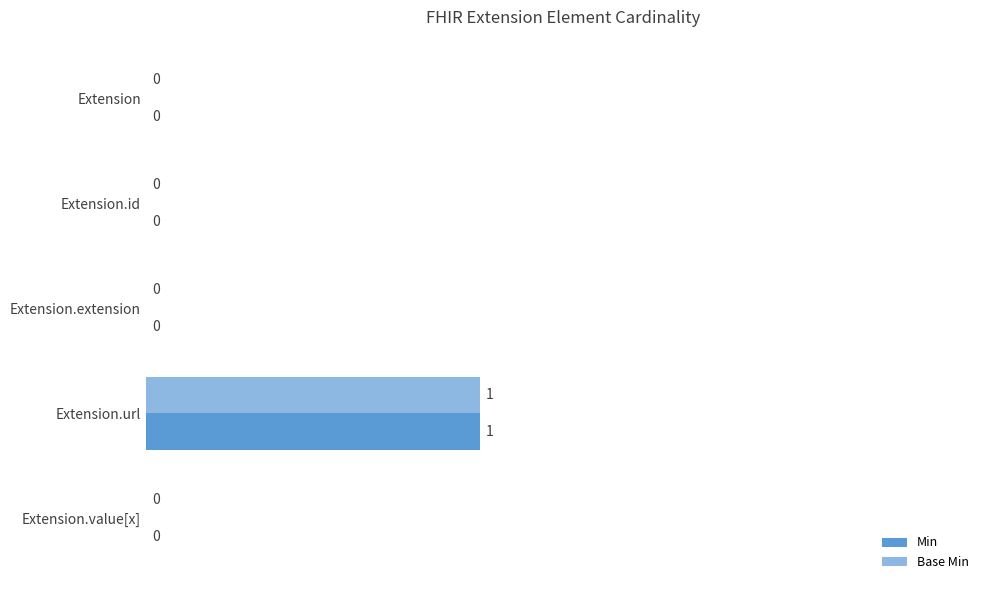

Reading left to right, transcribe all the data shown in this chart.

Min: 0	0	0	1	0
Base Min: 0	0	0	1	0